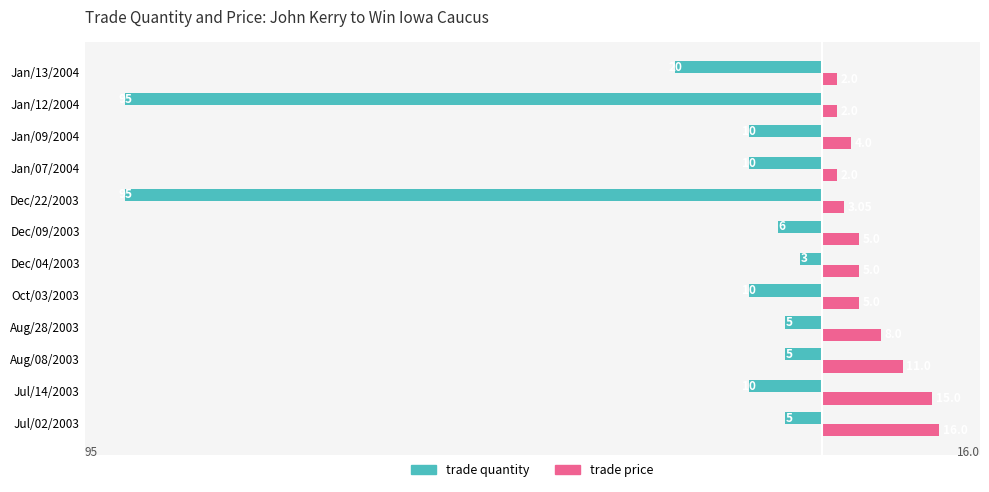

What are all the series names shown in the legend?

trade quantity, trade price